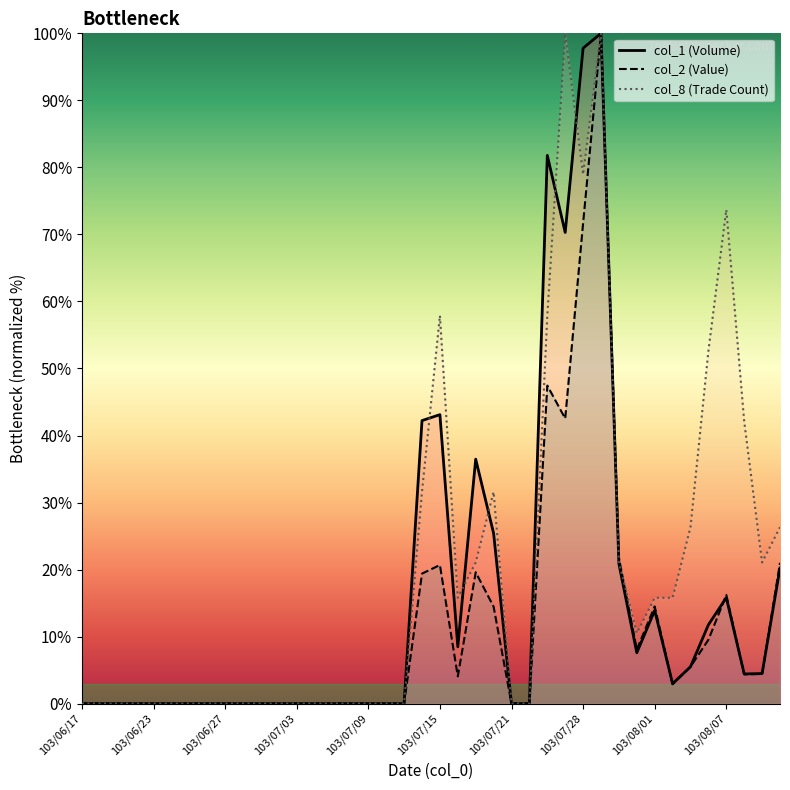

Which series has the largest total across all categories?

col_8